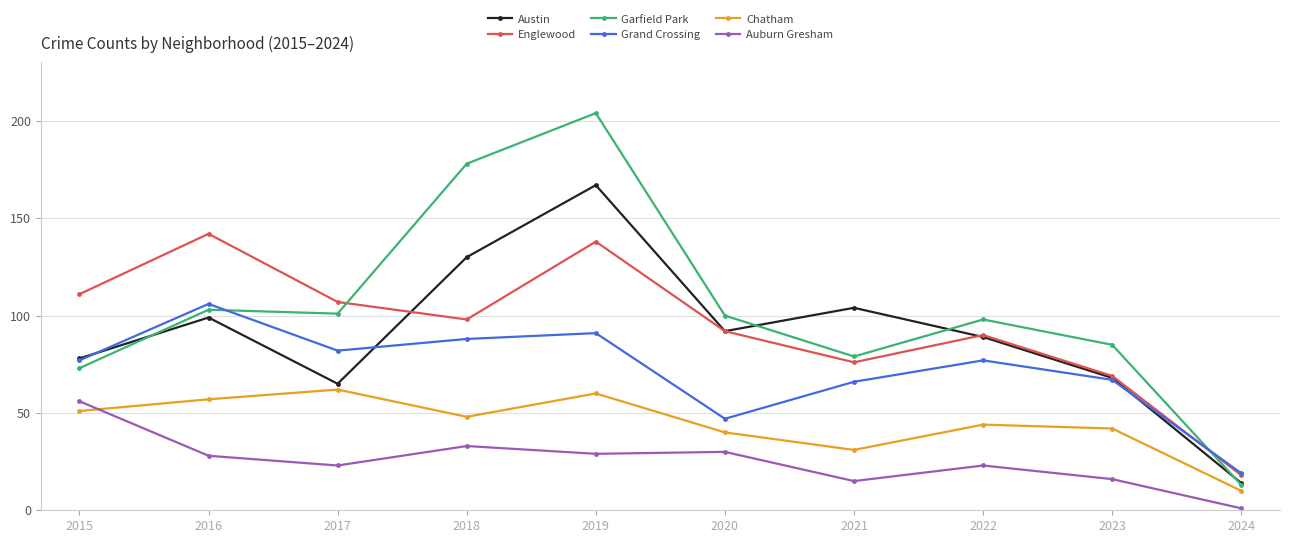

What is the total value across all series at 2019?

689